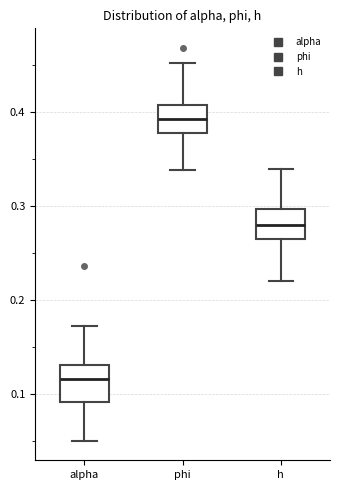

Where does the upper whisker of the box for h end on the y-axis? The values are not printed on the chart, so give them approximately, as read against the axis.

0.34